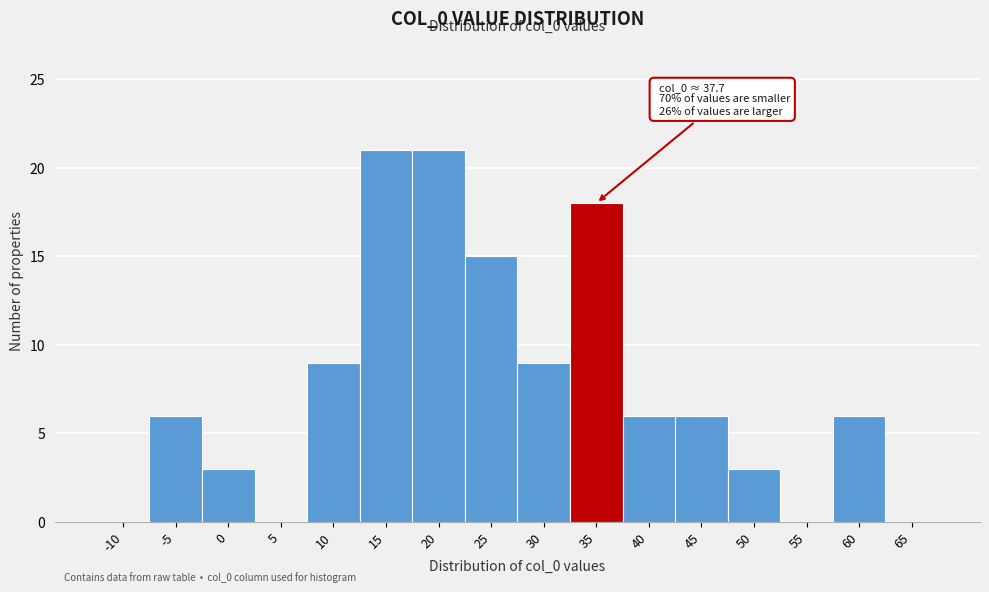

Reading left to right, what are all the values shown in this chart?

-10=0	-5=6	0=3	5=0	10=9	15=21	20=21	25=15	30=9	35=18	40=6	45=6	50=3	55=0	60=6	65=0